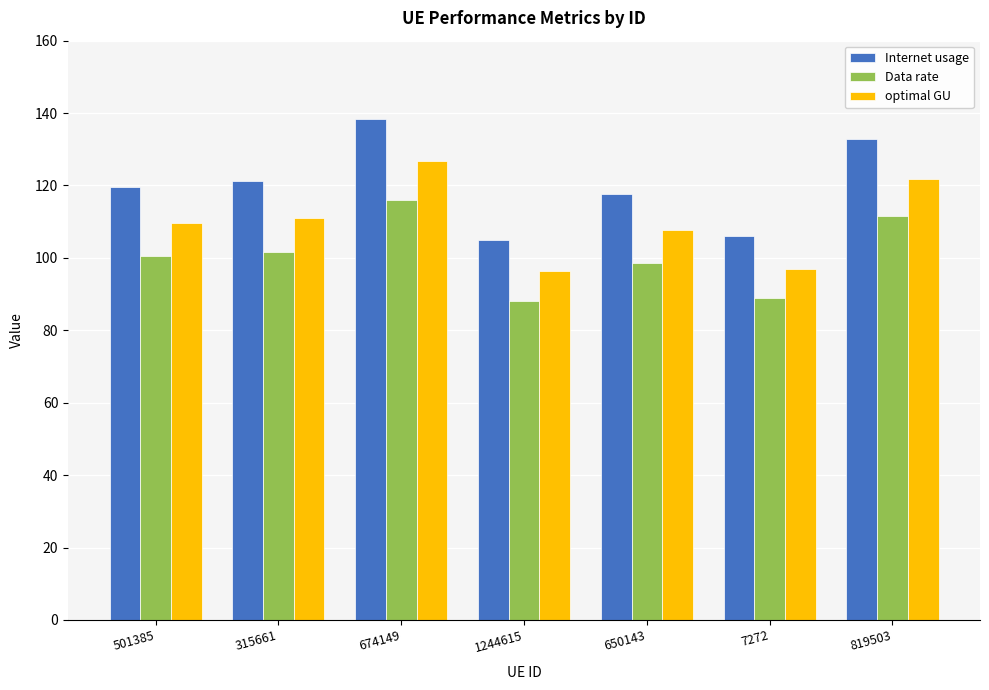

What is the label of the 2nd bar from the left?

315661